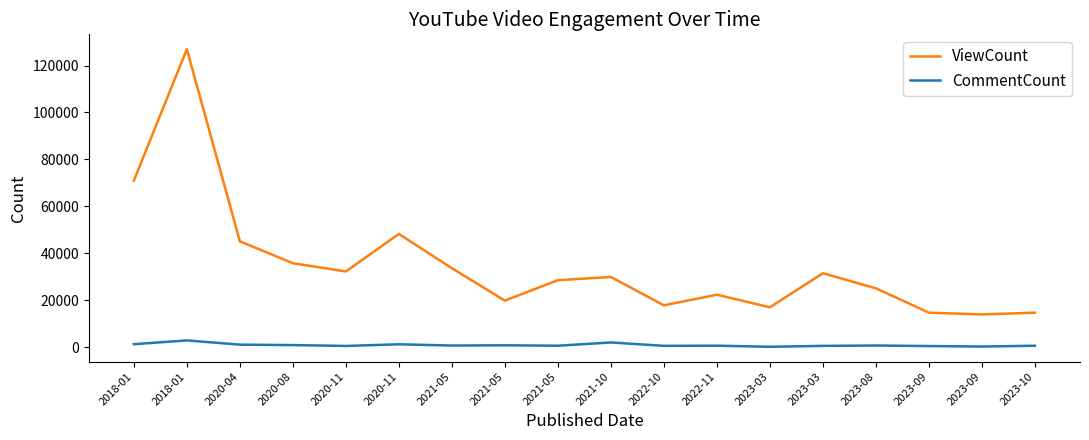

What is the sum of the ViewCount values at 2023-03 and 2020-08?

52687